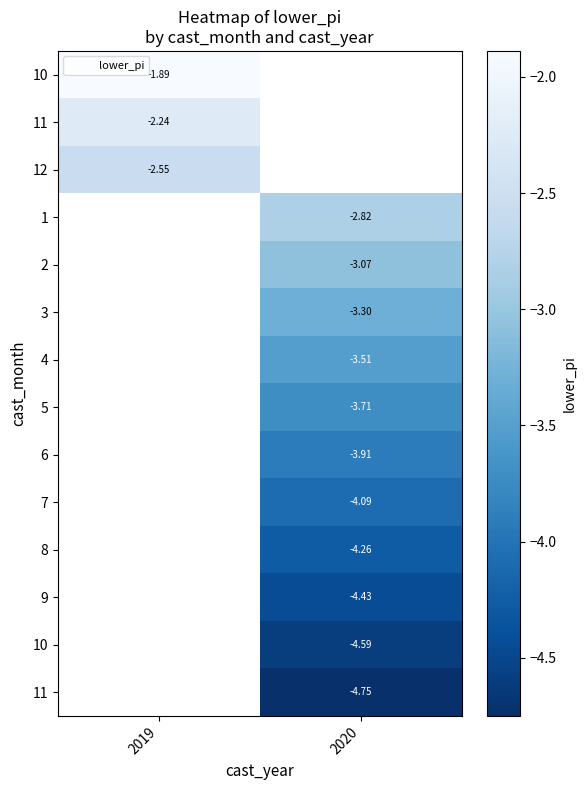

What is the difference between the highest and lowest values at 2019?

0.7